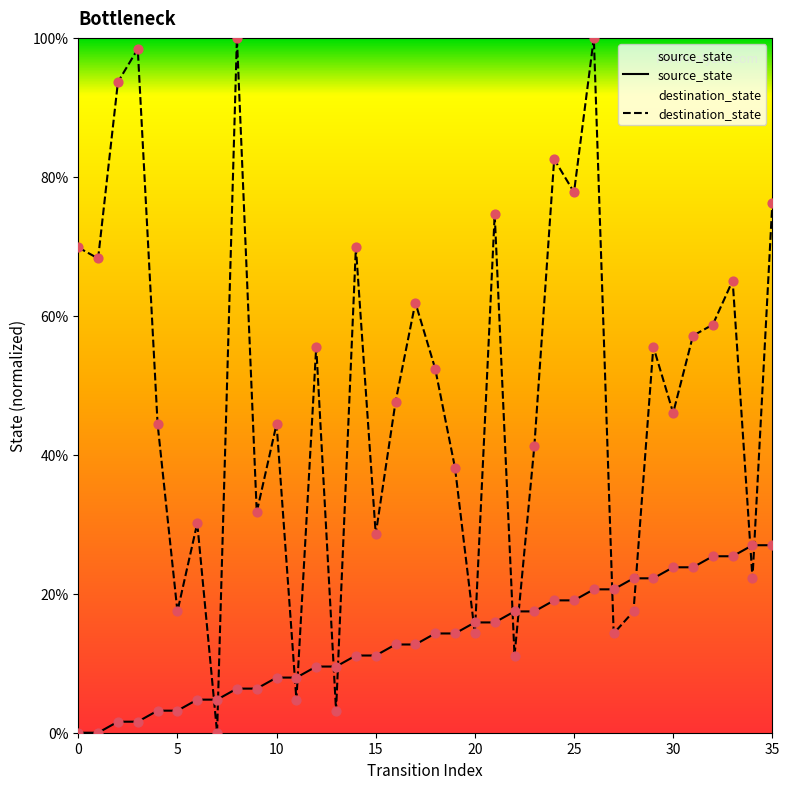

Which series contains the lowest Y value?

source_state